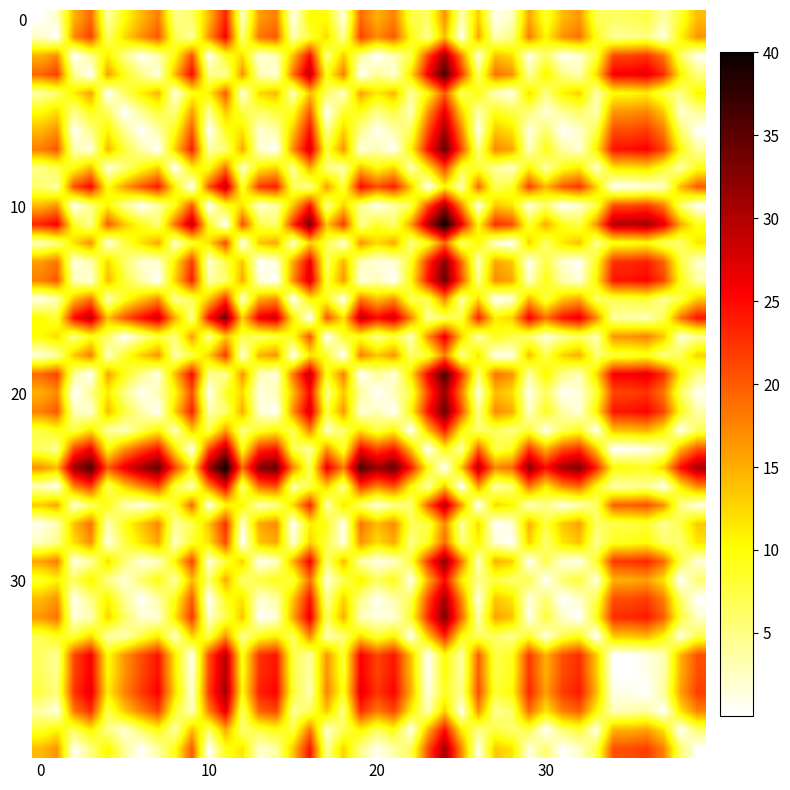

At which category is the sum across all series the highest?

24